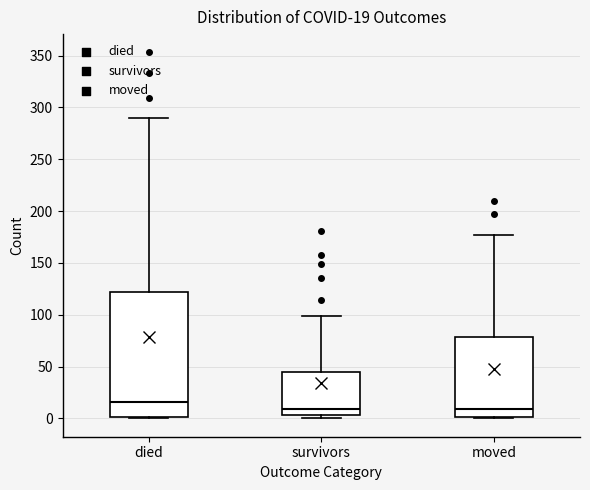

Comparing the boxes themselves (not the whiskers), which one is the tallest?

died